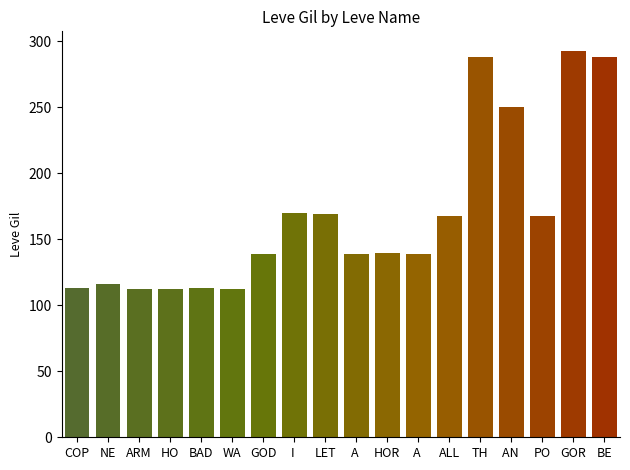

Approximately how many times larger is the value at A  compared to ALL?

0.8